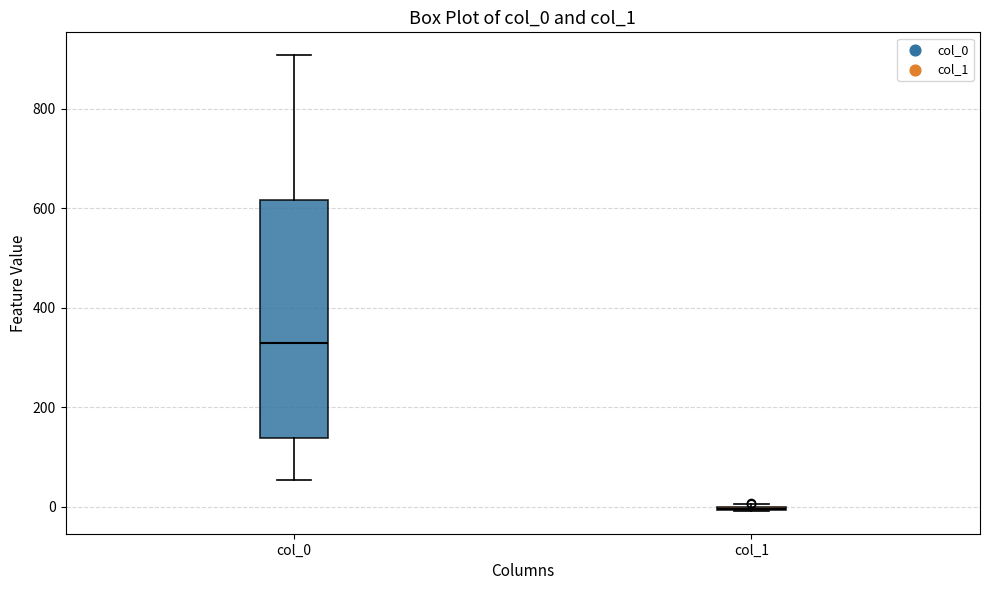

Reading left to right, read every box against the y-axis: the position of its median line, the range the box covers, and the ends of its whiskers. The values are not printed on the chart, so give them approximately, as read against the axis.

col_0: median 320, box 140 to 620, whiskers 60 to 900
col_1: box collapsed to a line at 0, whiskers 0 to 0